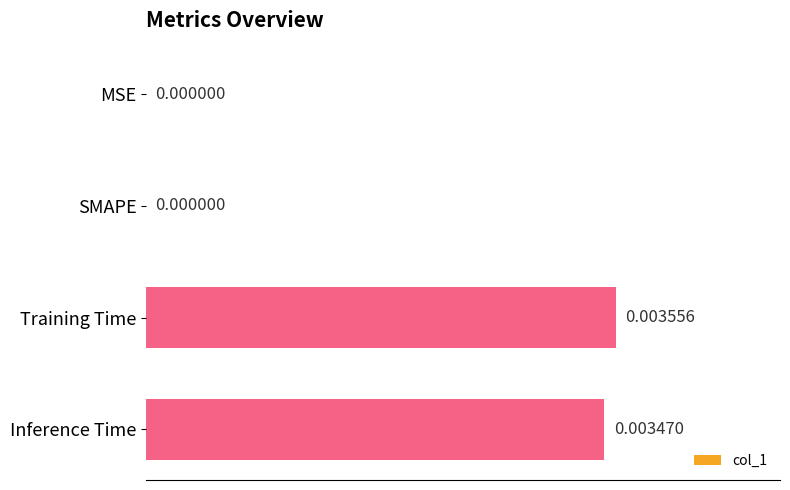

Between SMAPE and Inference Time, which is larger?

Inference Time